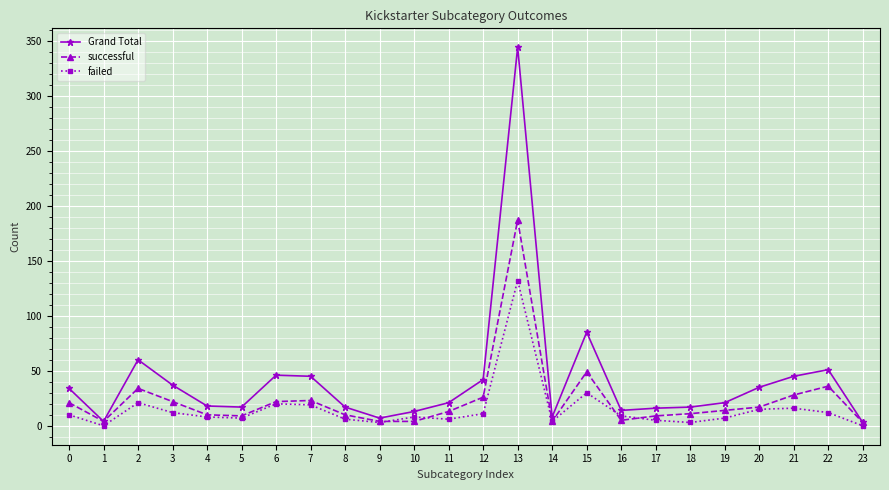

What is the highest value of the Grand Total series?

344